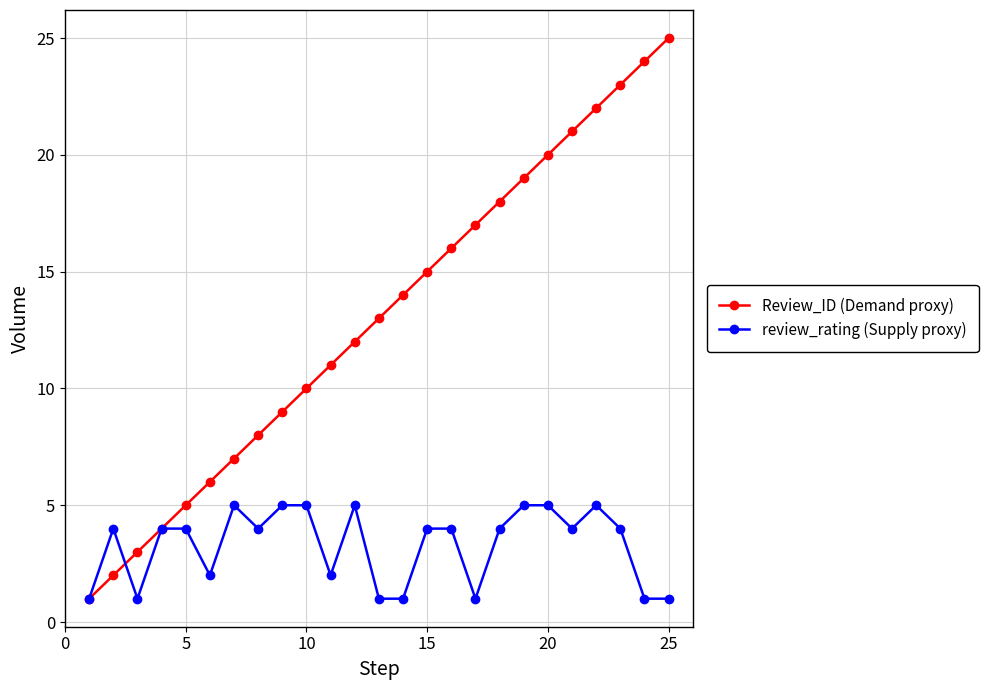

How many lines are shown in the chart?

2